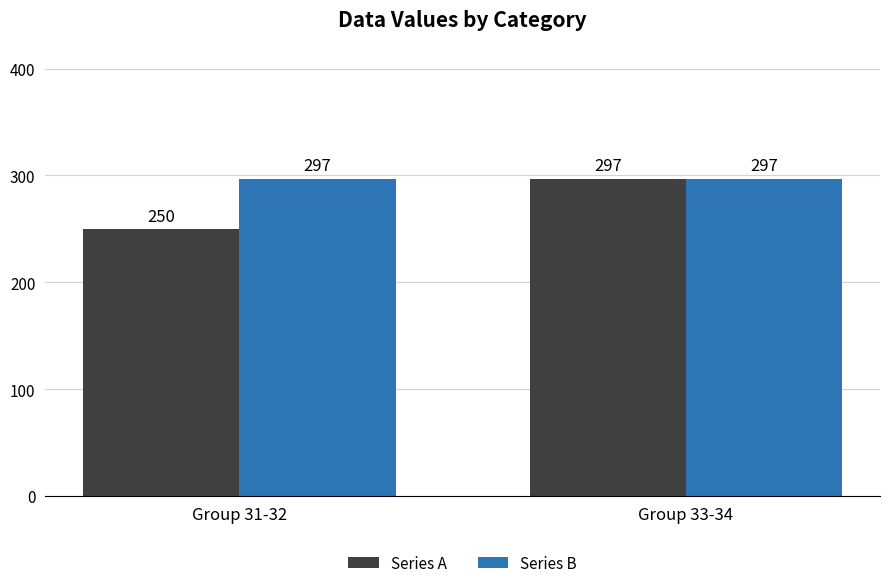

Read the Series B value at Group 31-32.

297.0